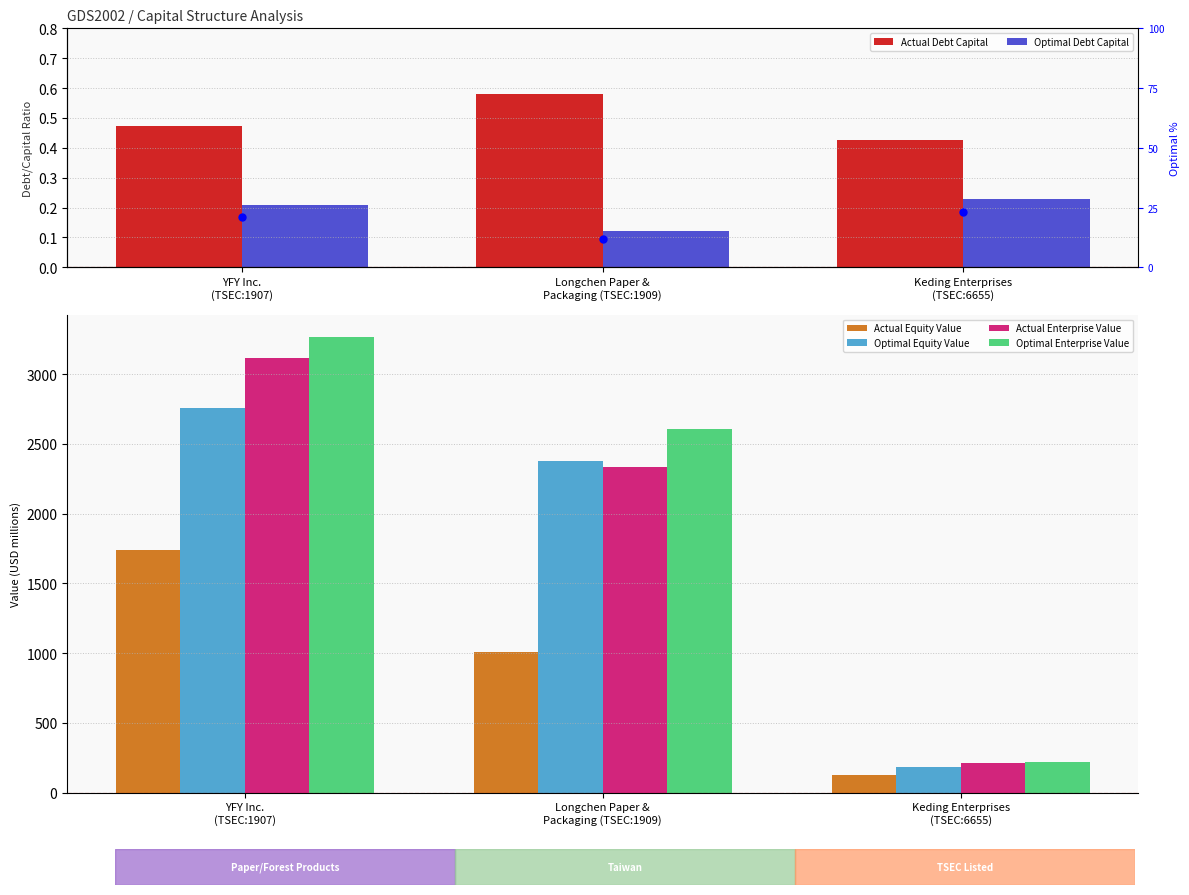

Which series reaches the maximum Y coordinate?

optimal_enterprise_value